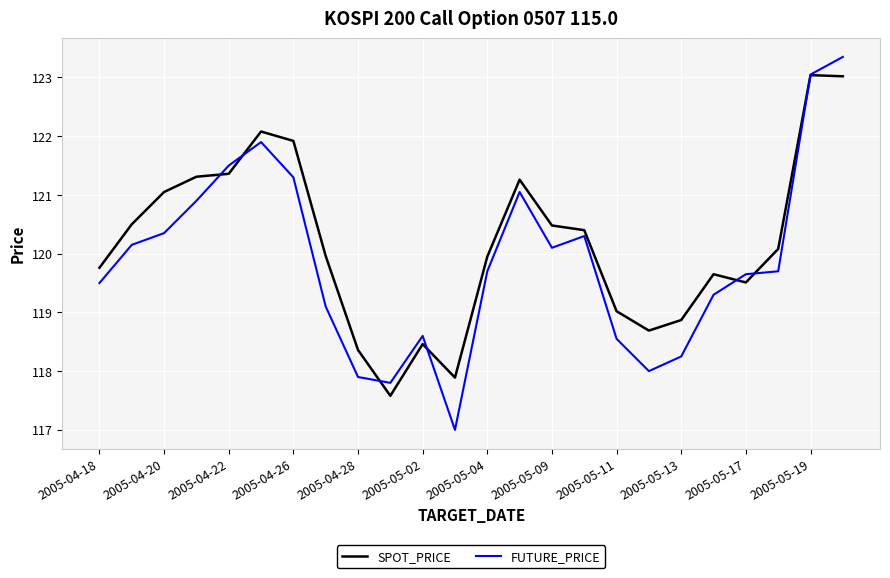

Which series has the widest spread of values?

FUTURE_PRICE